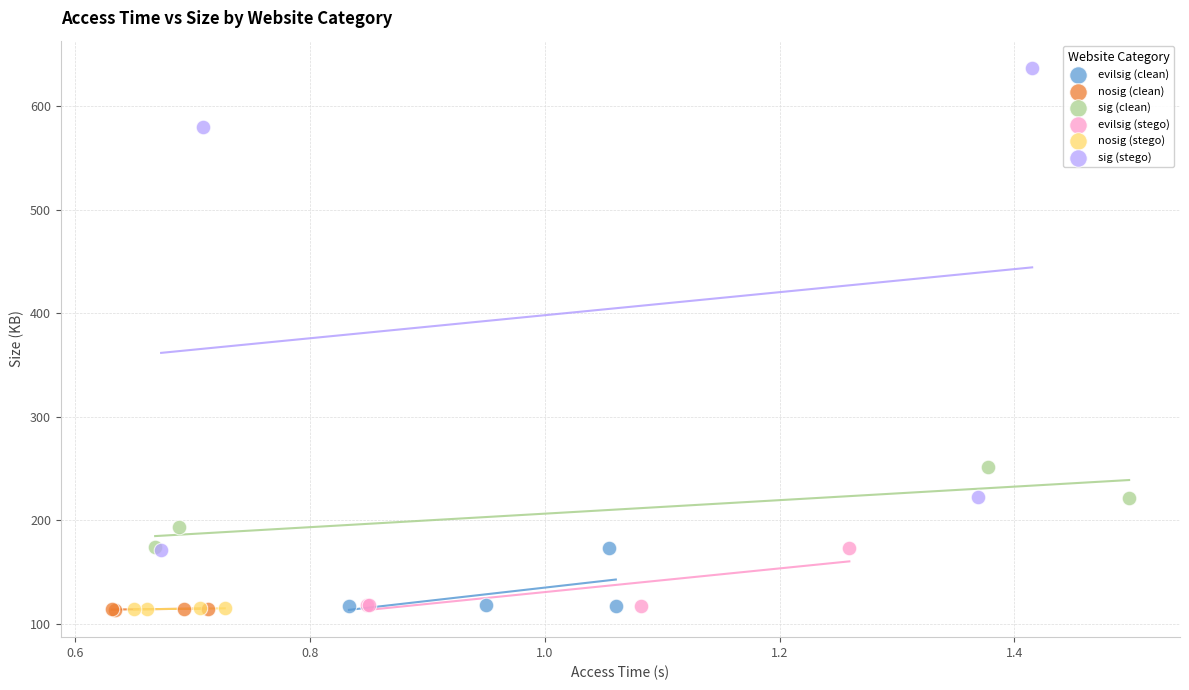

Which series reaches the maximum Y coordinate?

sig (stego)